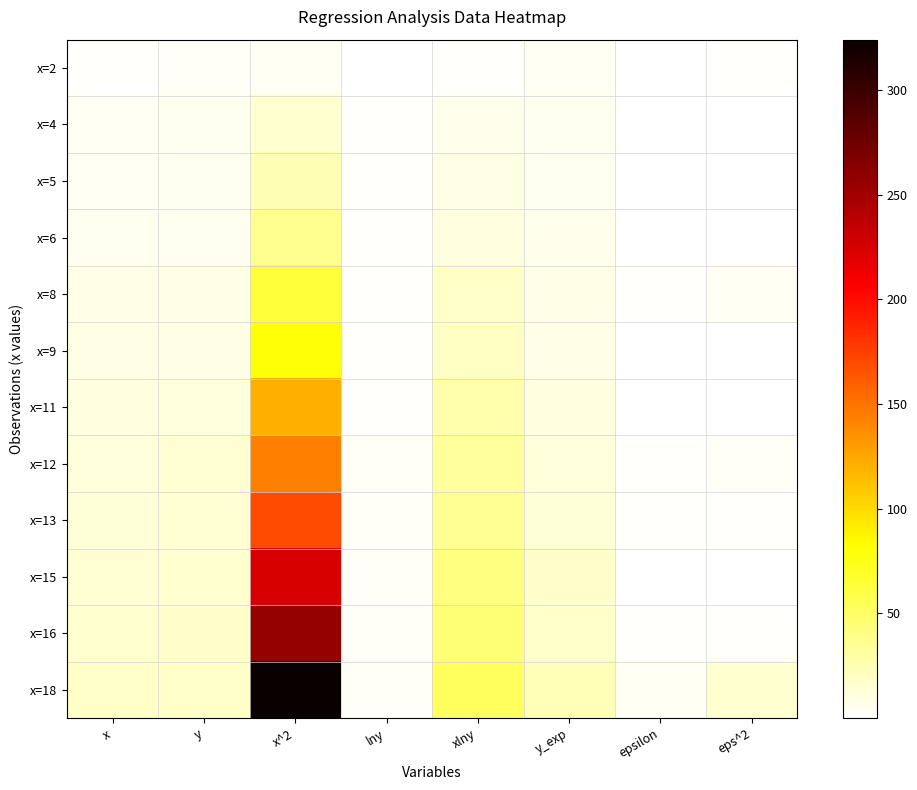

Which series has the largest total across all categories?

x=18